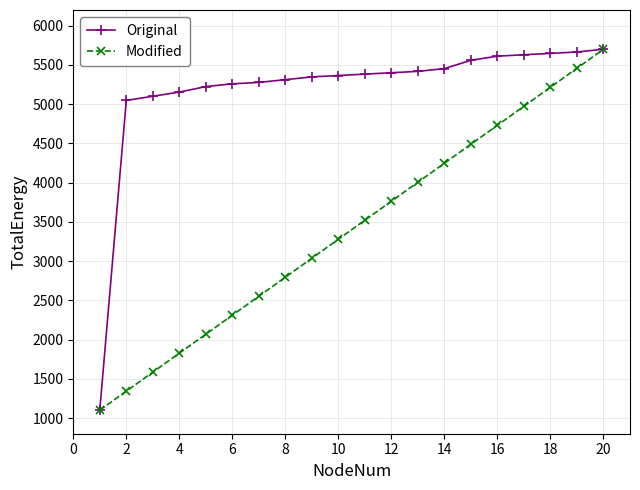

What is the value of the Original point at the 5th from the left?

5224.1